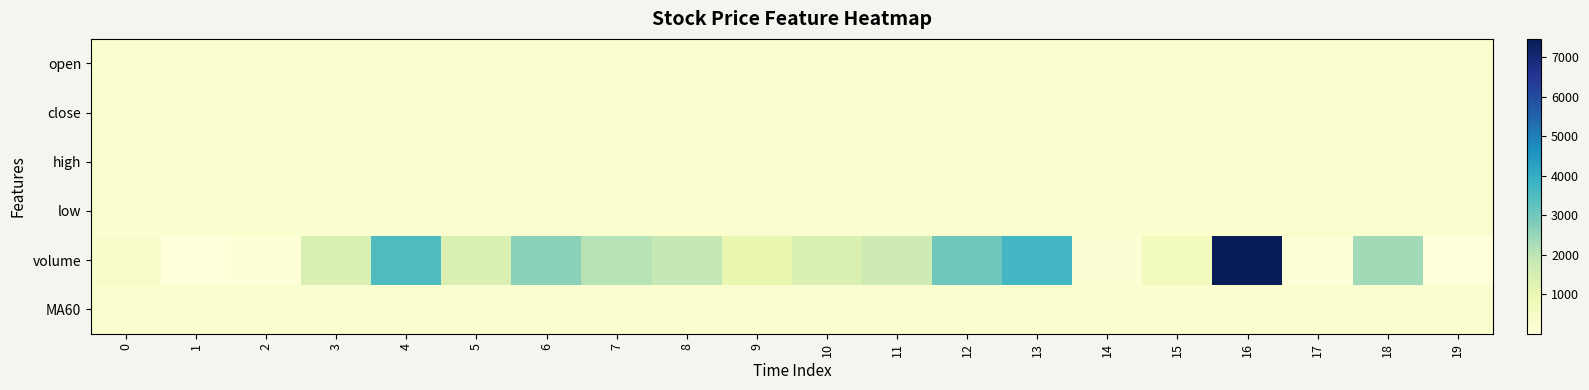

Between 4 and 15, which is larger?

15